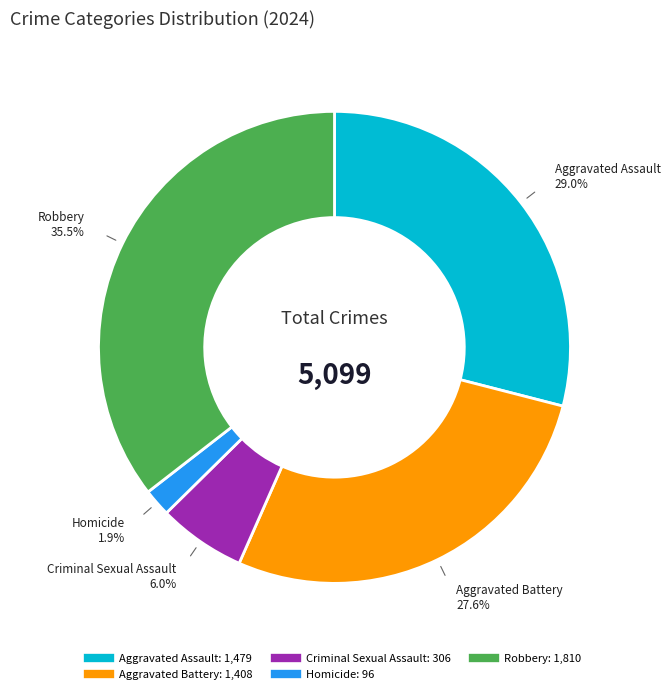

Do Aggravated Battery and Homicide together represent more than half of the pie?

No